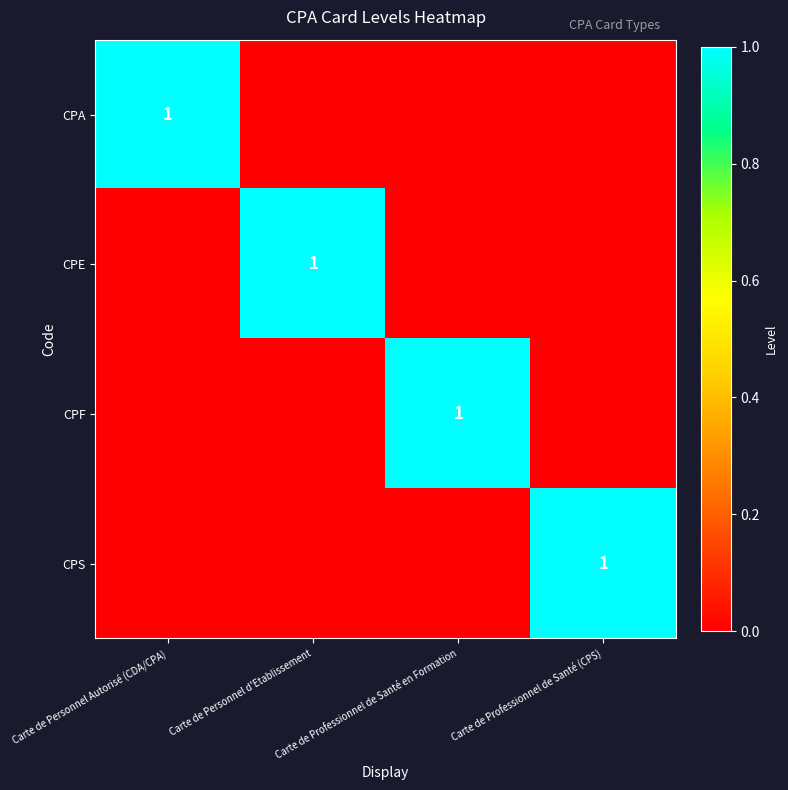

Is it true that CPF equals 1 at Carte de Professionnel de Santé en Formation?

True